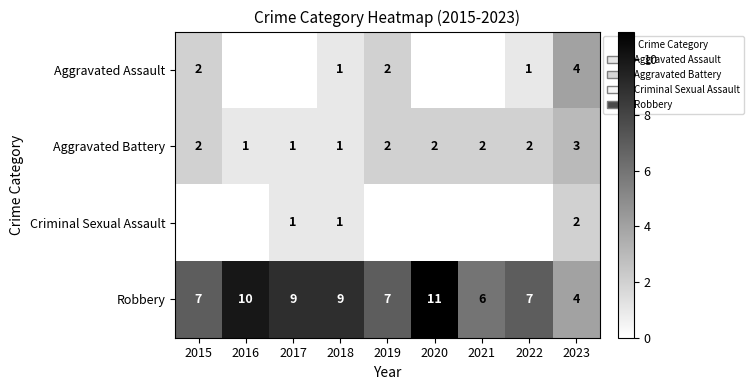

At which label does Robbery reach its minimum?

2023